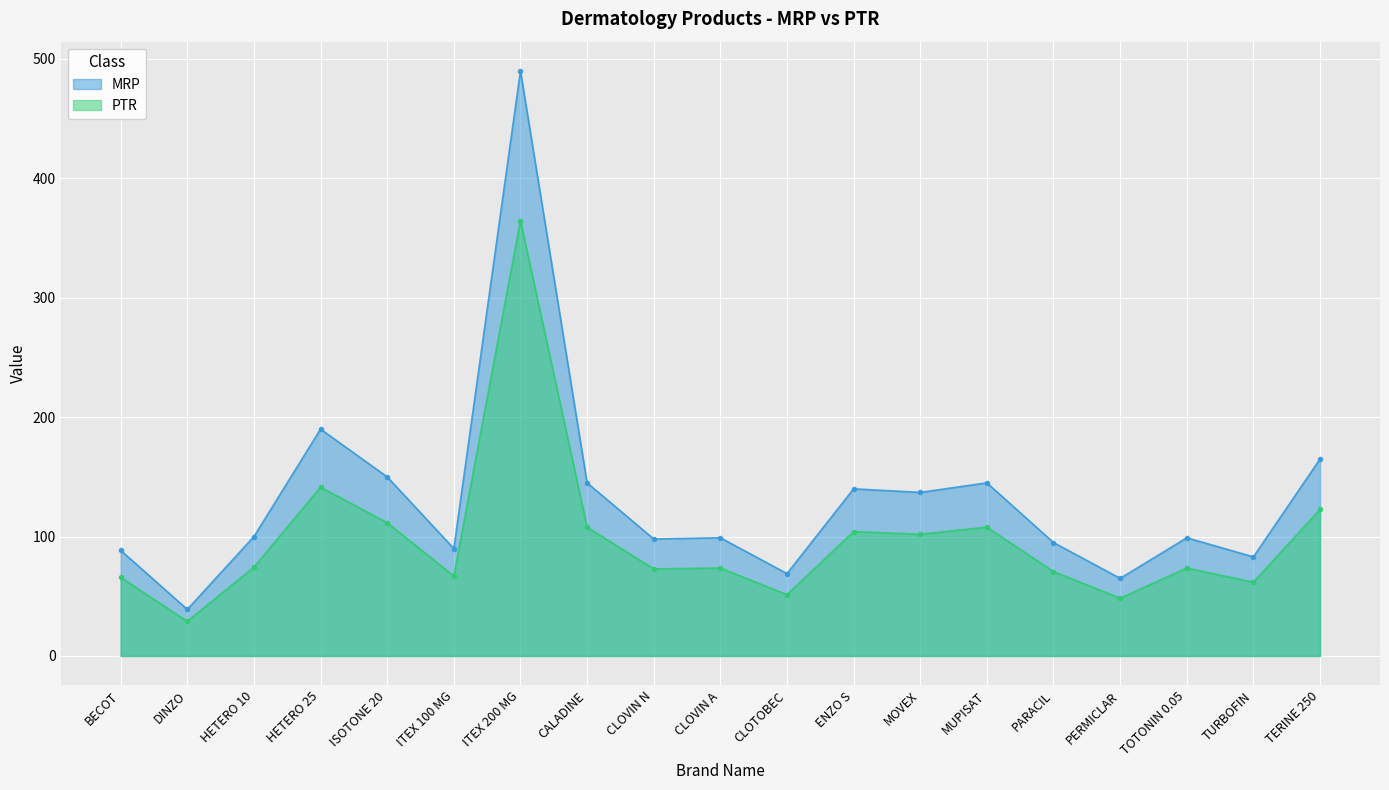

What is the minimum value shown in the chart?

29.0